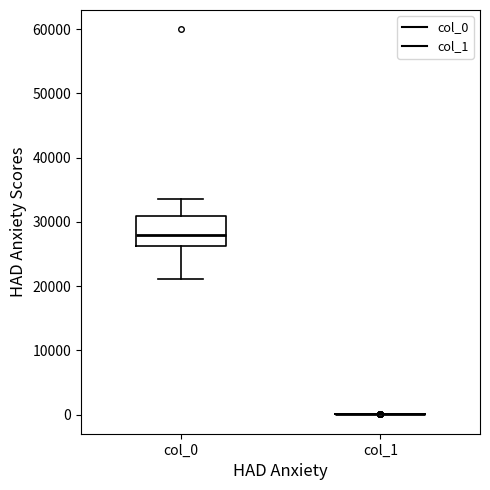

Reading left to right, transcribe this box plot: for each box, give where its median line is, the range the box spans, and where its two whiskers end, as read against the y-axis. The values are not printed on the chart, so give them approximately, as read against the axis.

col_0: median 28000, box 26000 to 31000, whiskers 21000 to 34000
col_1: box collapsed to a line at 0, whiskers 0 to 0